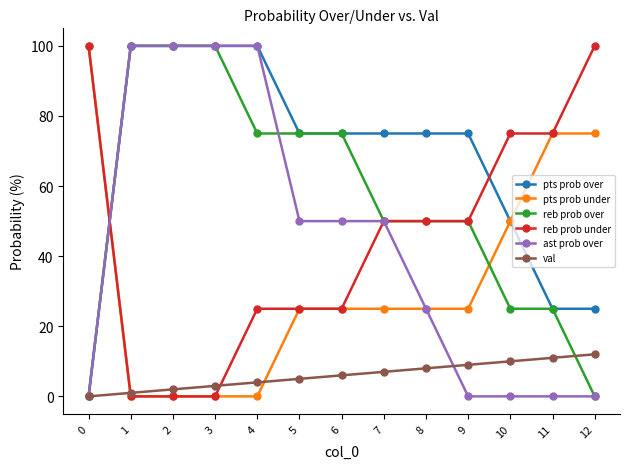

Reading left to right, what are all the values shown in this chart?

pts prob over: 0=0	1=100	2=100	3=100	4=100	5=75	6=75	7=75	8=75	9=75	10=50	11=25	12=25
pts prob under: 0=100	1=0	2=0	3=0	4=0	5=25	6=25	7=25	8=25	9=25	10=50	11=75	12=75
reb prob over: 0=0	1=100	2=100	3=100	4=75	5=75	6=75	7=50	8=50	9=50	10=25	11=25	12=0
reb prob under: 0=100	1=0	2=0	3=0	4=25	5=25	6=25	7=50	8=50	9=50	10=75	11=75	12=100
ast prob over: 0=0	1=100	2=100	3=100	4=100	5=50	6=50	7=50	8=25	9=0	10=0	11=0	12=0
val: 0=0	1=1	2=2	3=3	4=4	5=5	6=6	7=7	8=8	9=9	10=10	11=11	12=12